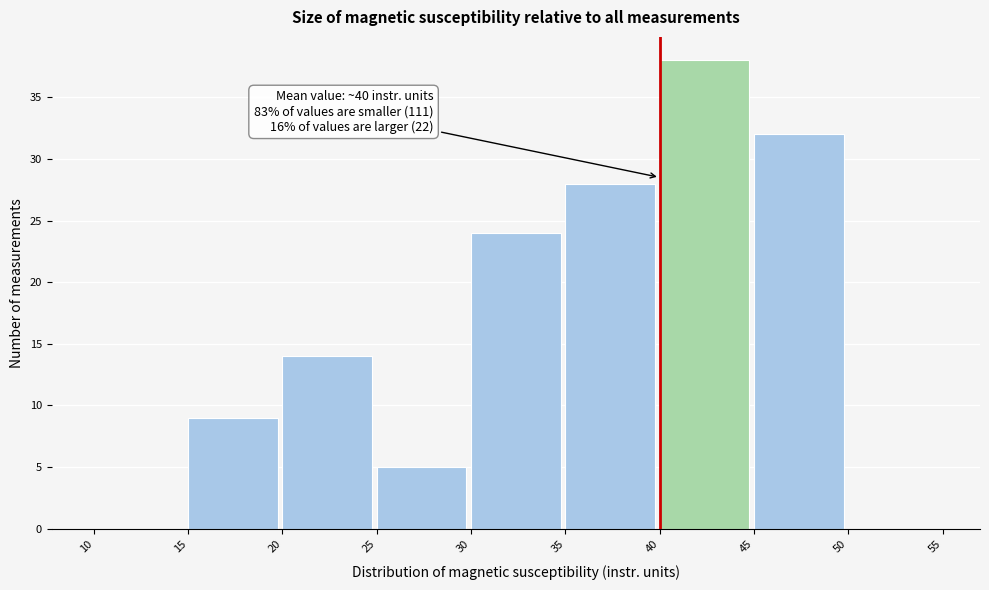

Which range on the x-axis has the tallest bar?

40 to 45